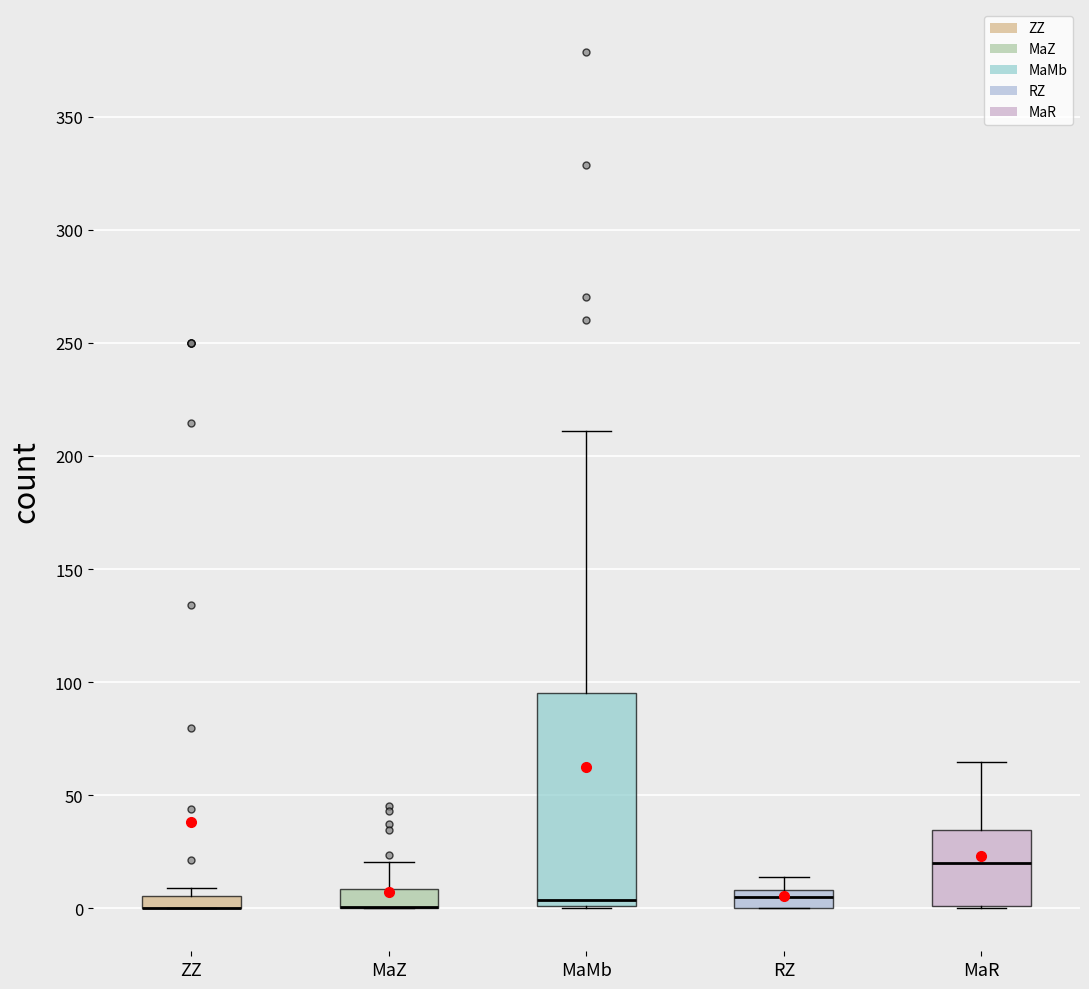

Where is the lower edge of the box for ZZ on the y-axis? The values are not printed on the chart, so give them approximately, as read against the axis.

0